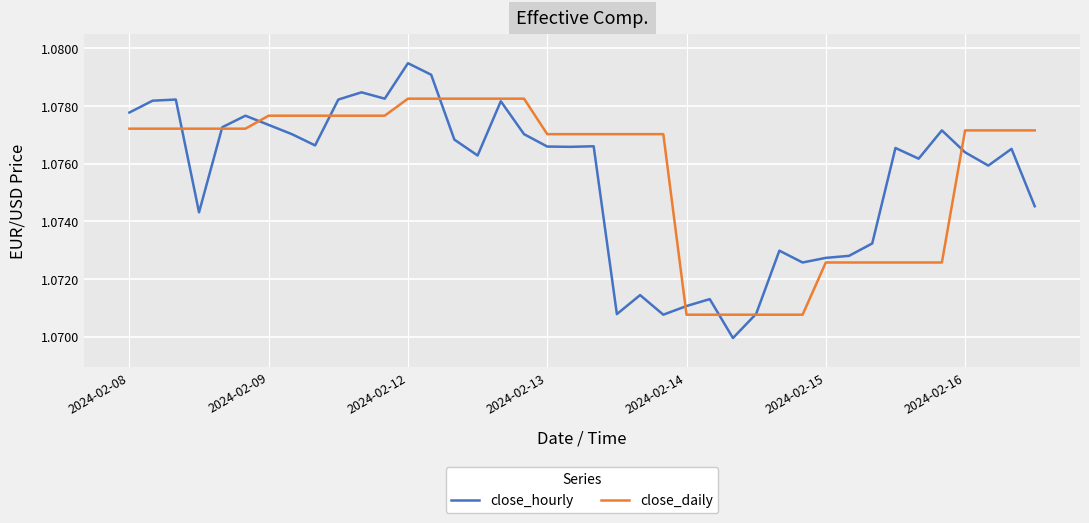

Rank the series by their maximum value, from lowest to highest.

close_daily, close_hourly